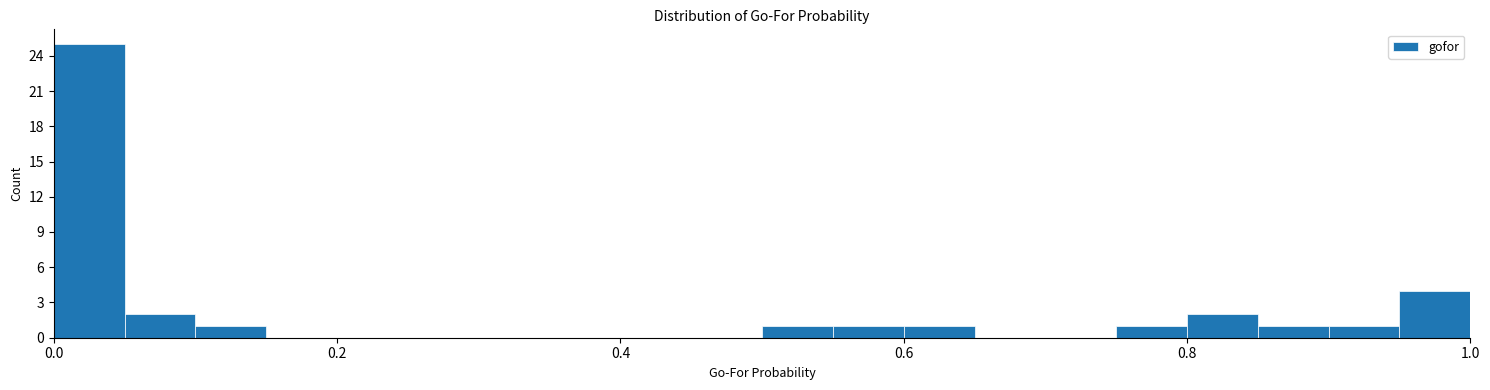

Read against the x-axis, roughly where is the centre of the tallest bar?

0.02